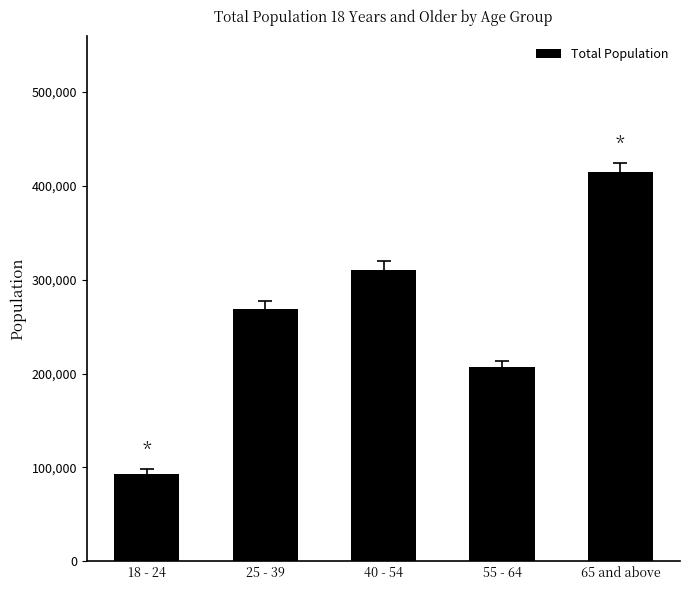

Does the chart contain any negative values?

No